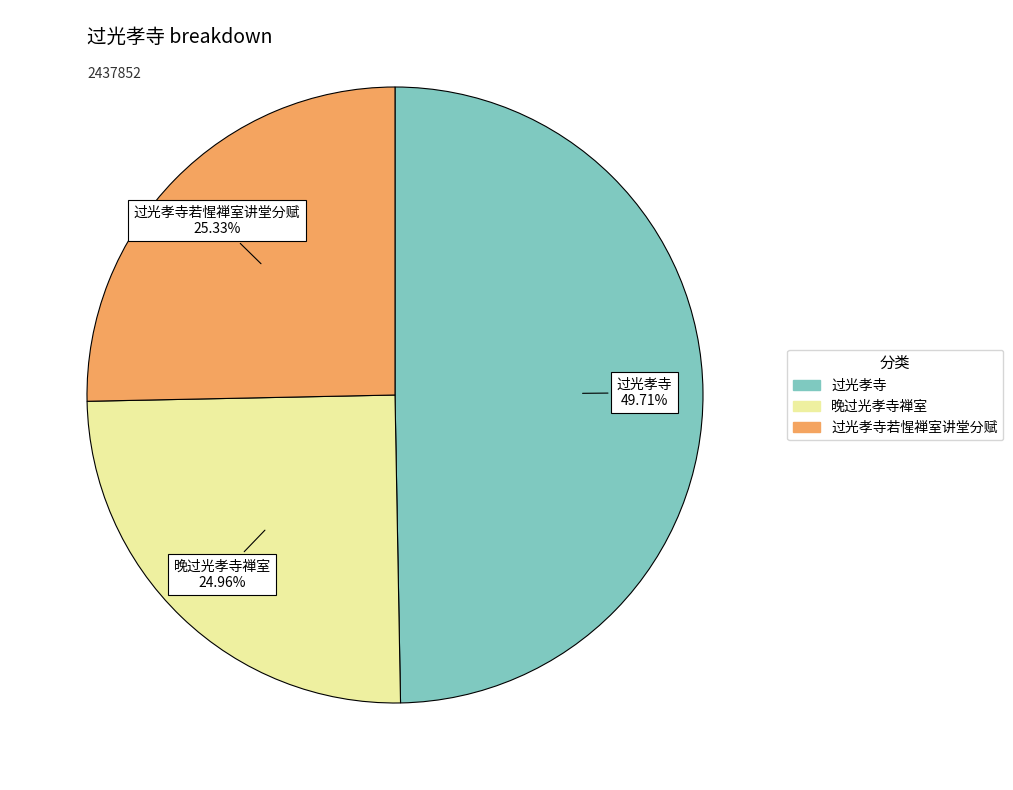

Does any single category account for the majority?

No